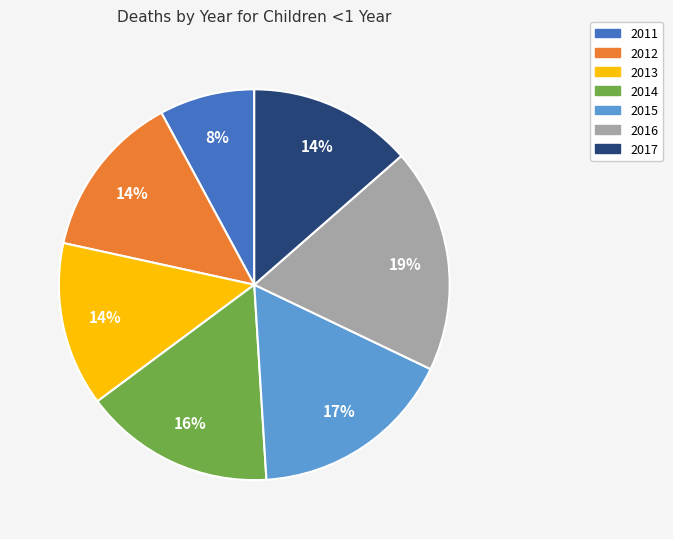

Which has a higher value, 2017 or 2015?

2015